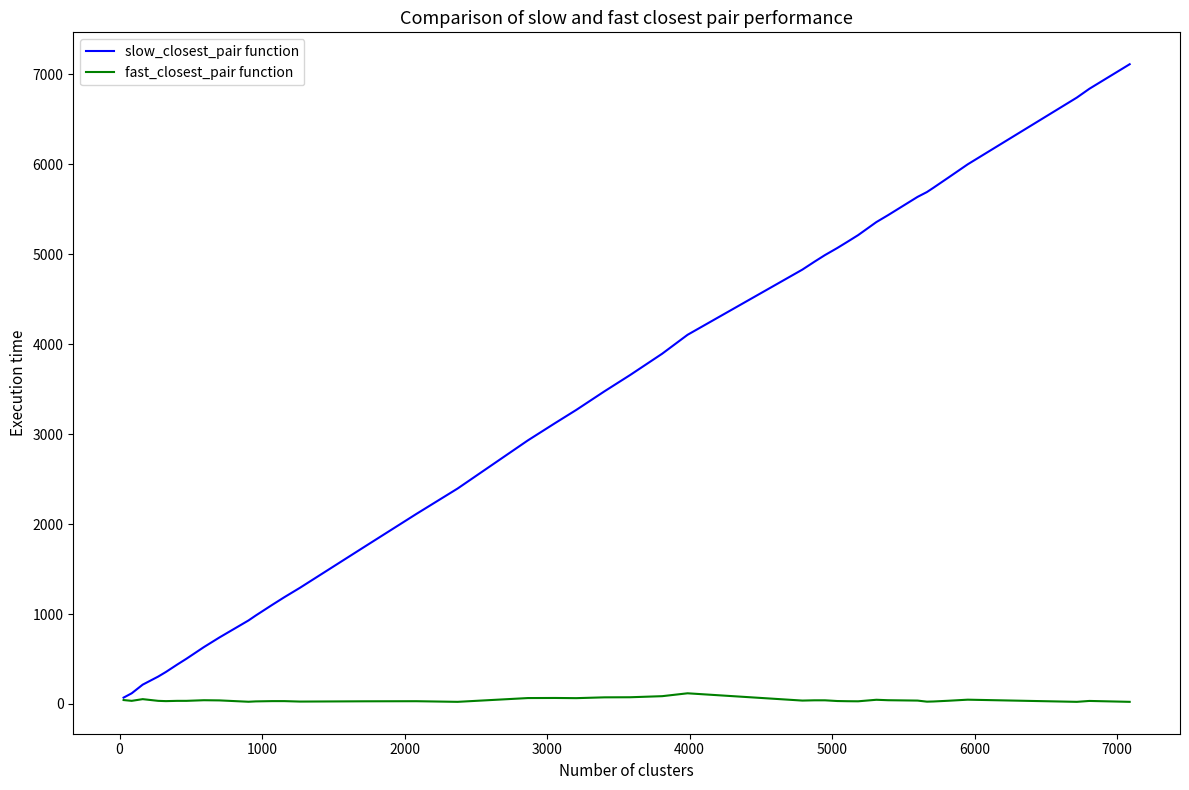

What is the sum of all slow_closest_pair function values?

130133